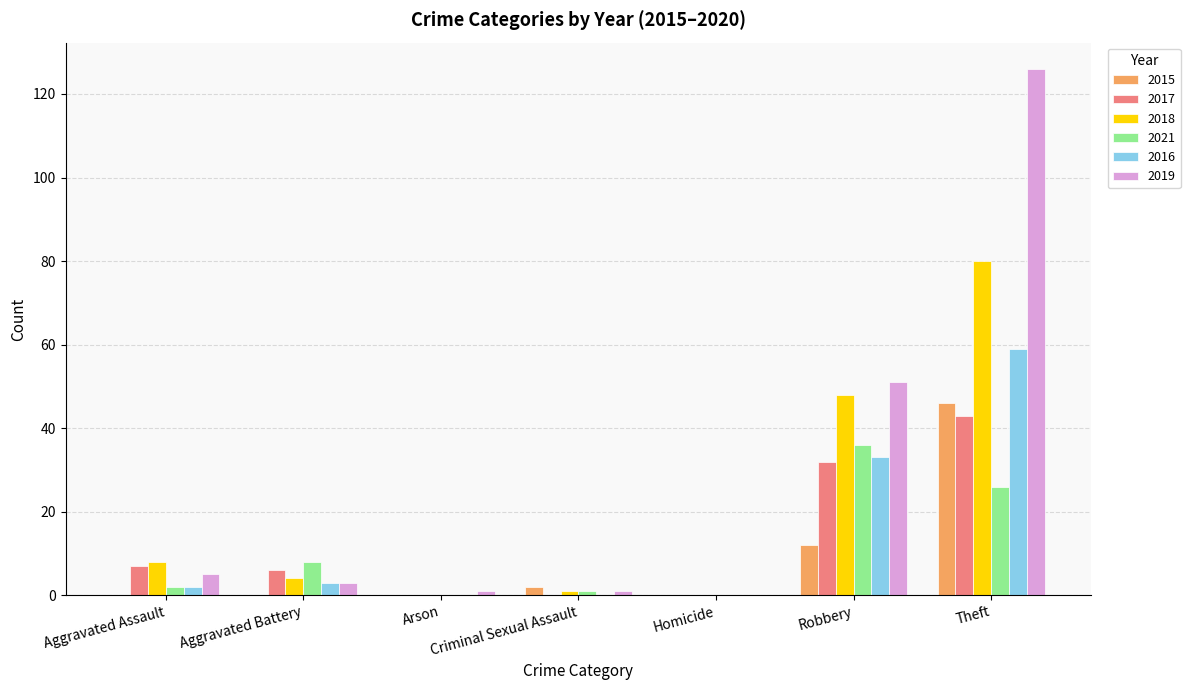

How many series are shown in this chart?

6